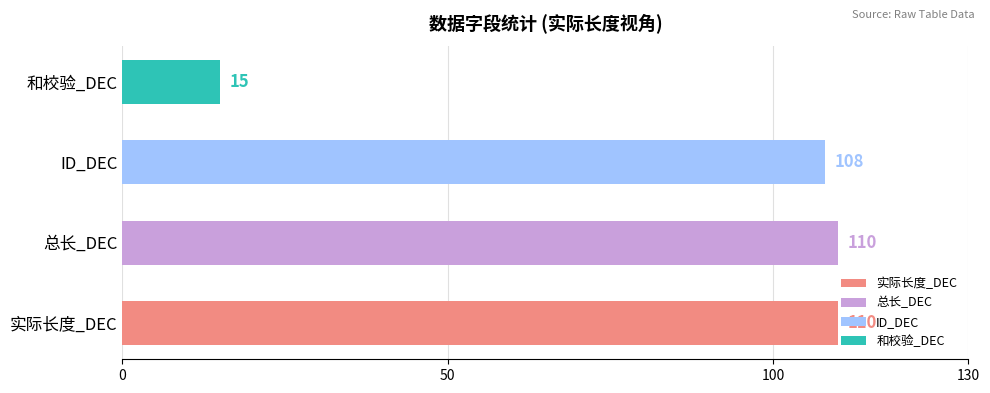

Count the number of data series in this chart.

4